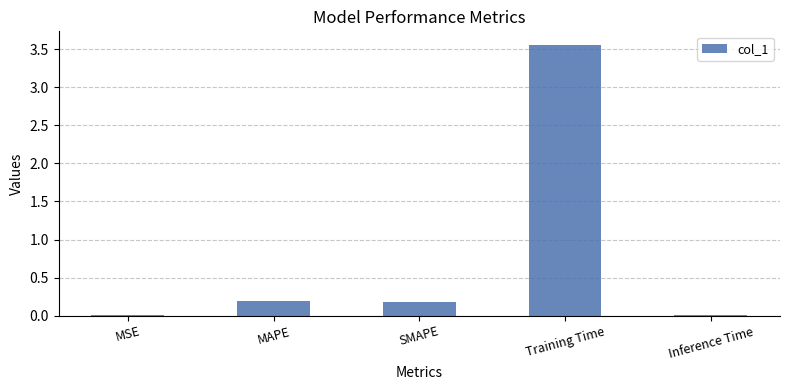

Are the bars grouped side by side (vs. stacked)?

No